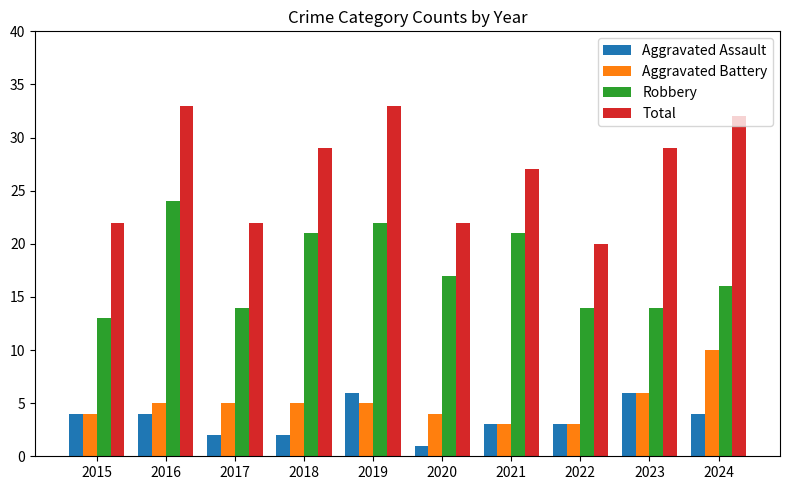

At which label does Aggravated Assault reach its minimum?

2020